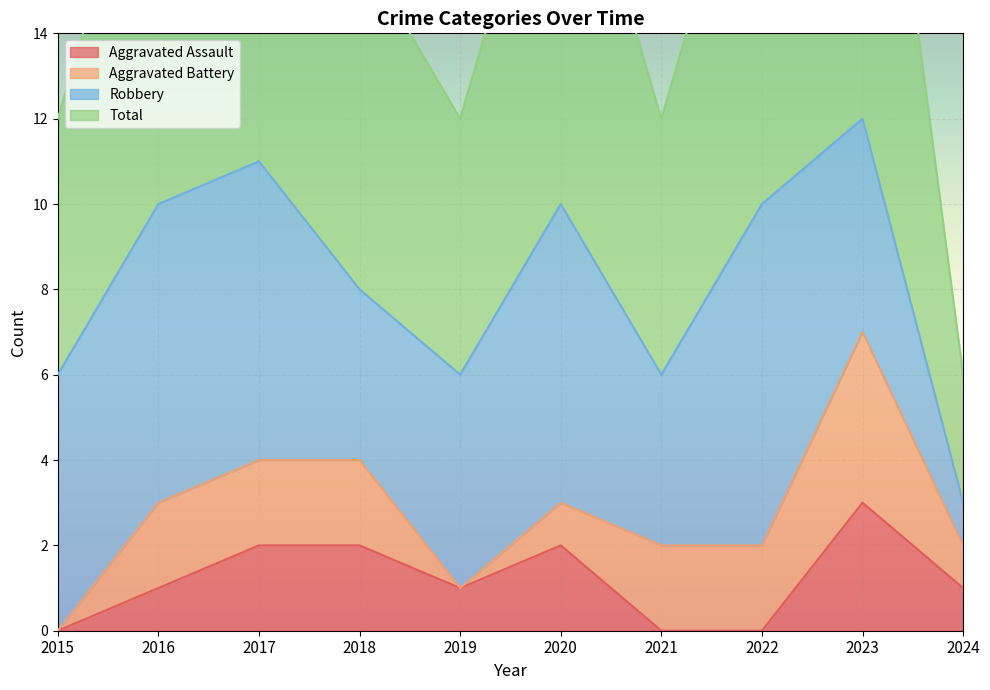

What is the difference between the second highest and second lowest values in the Aggravated Assault series?

2